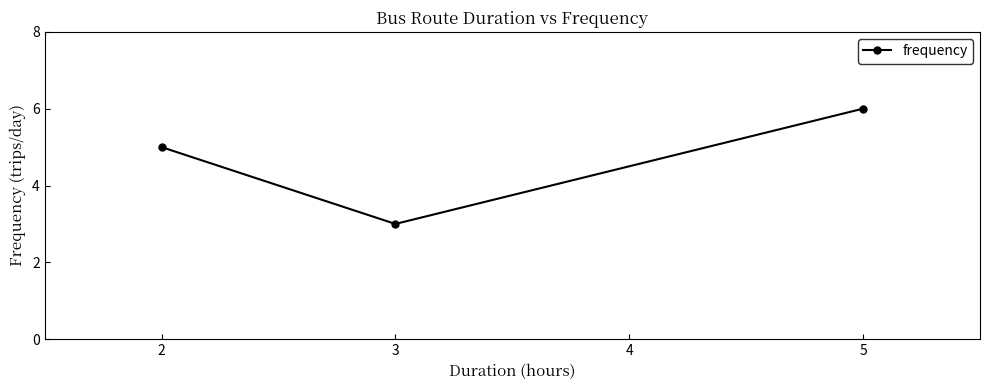

Which label corresponds to the smallest value in the chart?

3